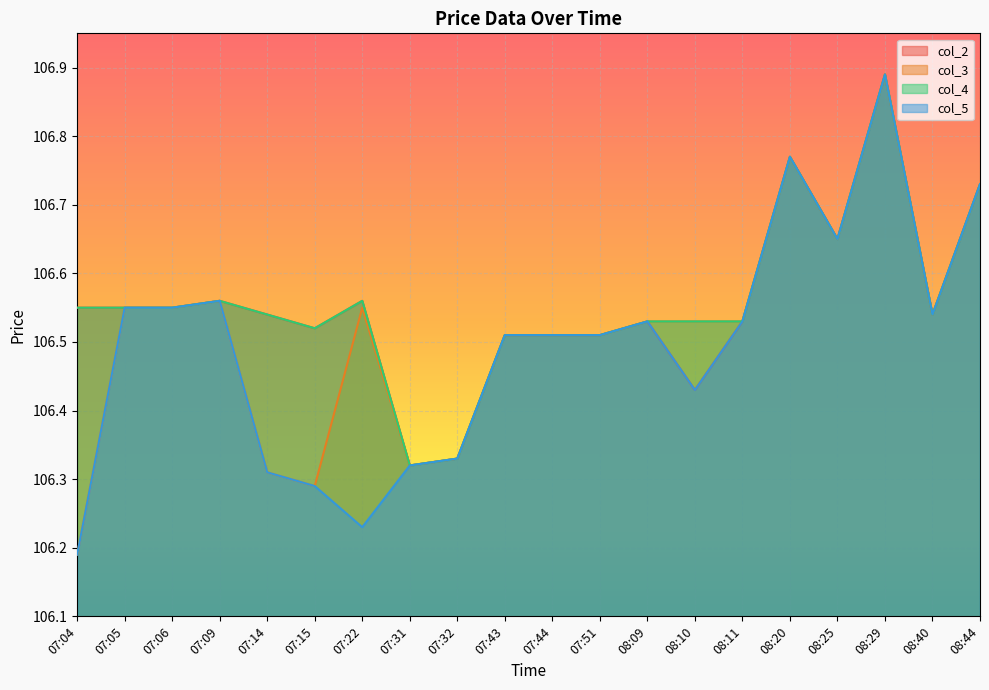

True or false: col_5 and col_3 cross at least once.

False